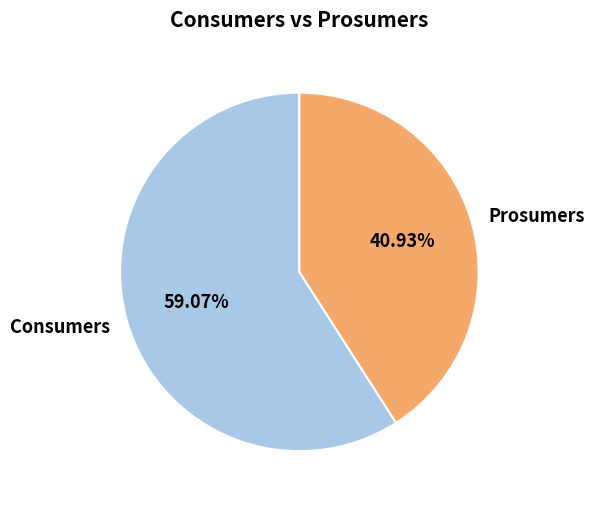

Which slice is the largest?

Consumers